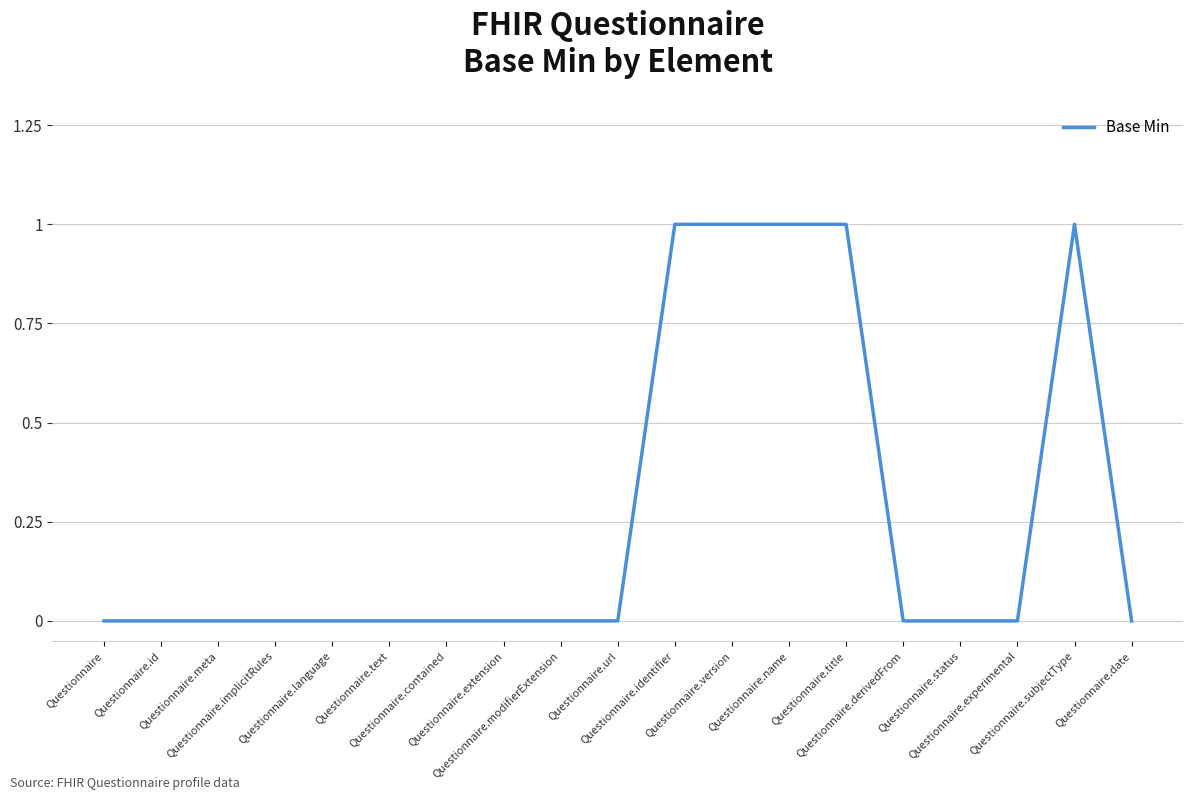

Does the chart have visible grid lines?

Yes